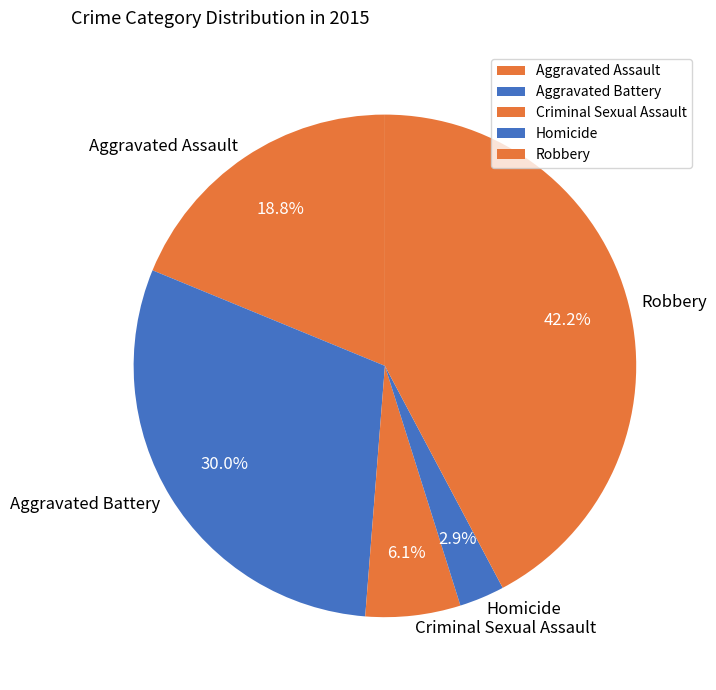

What portion of the pie excludes Robbery?

57.8%